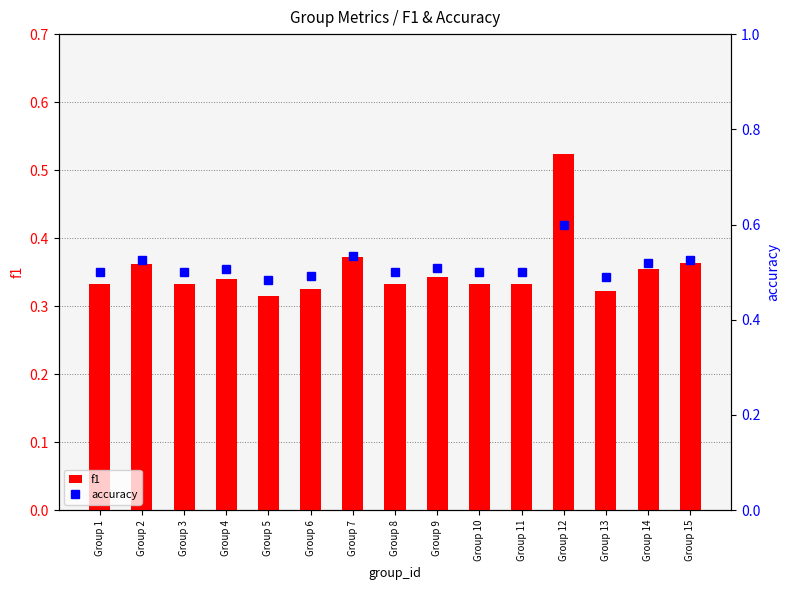

List the series in order of their peak value, lowest first.

f1, accuracy